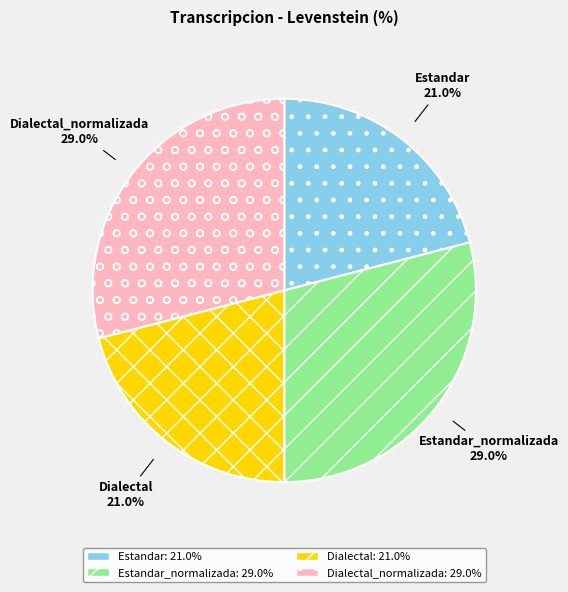

To the nearest percent, what portion does Dialectal_normalizada represent?

29%